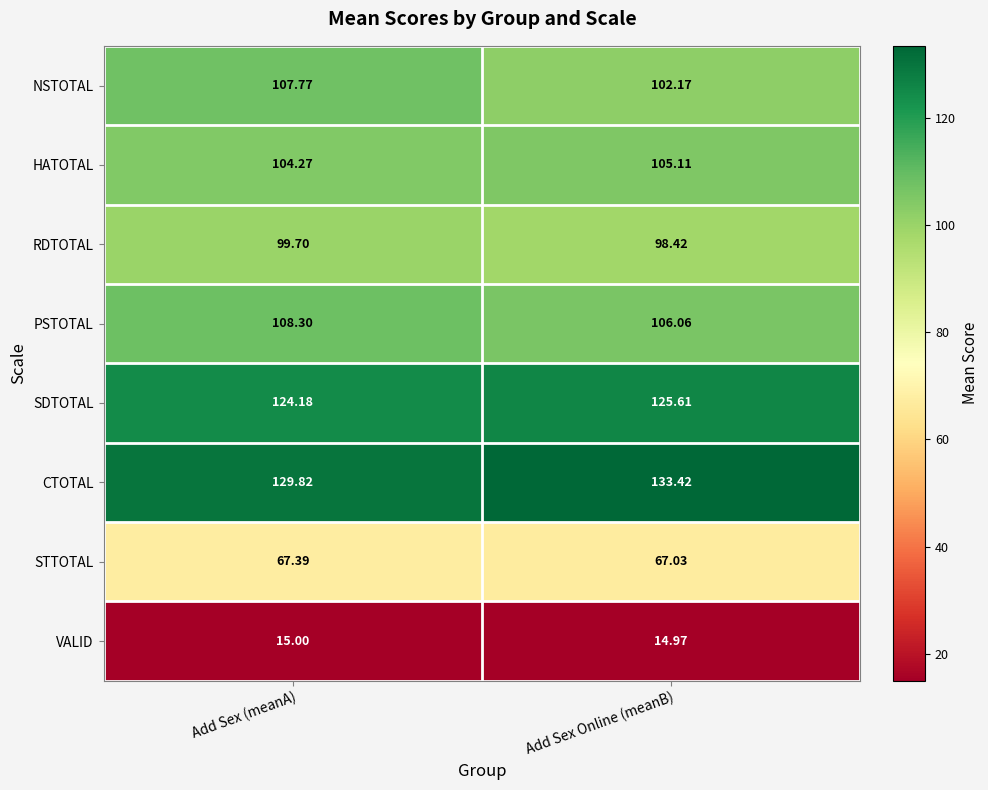

Where does the NSTOTAL series first go above 107?

Add Sex (meanA)